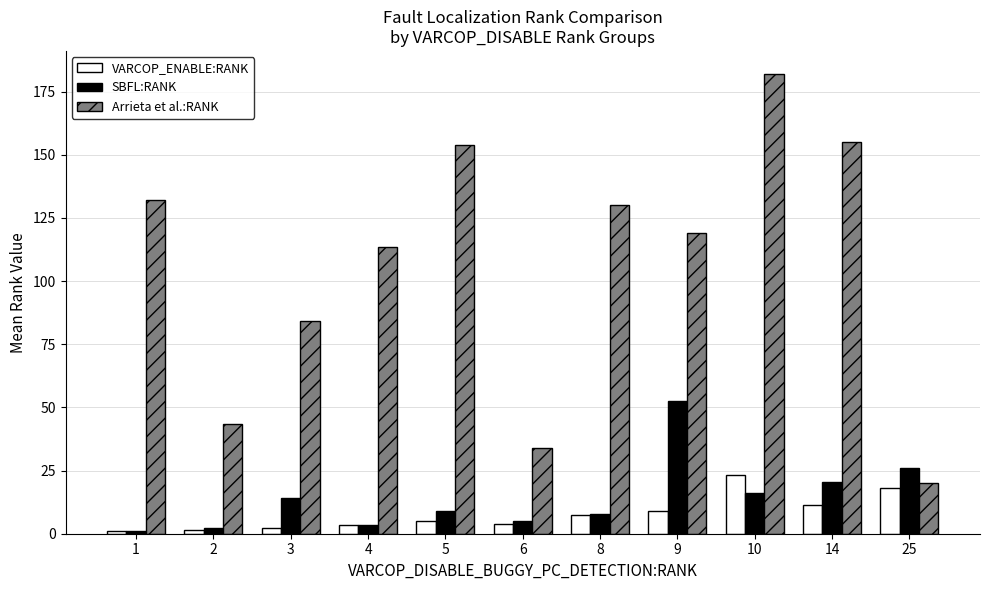

Count the number of data series in this chart.

3